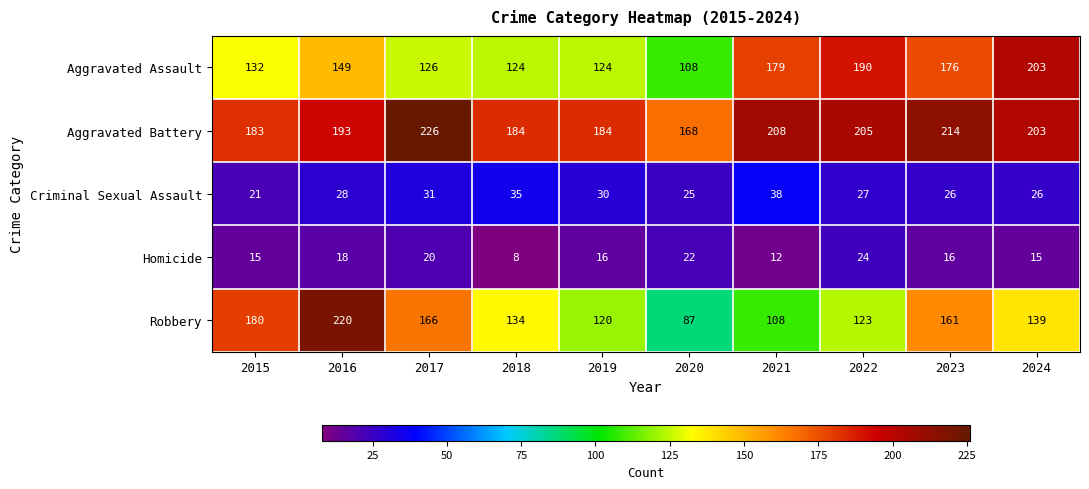

Which series has the largest range (max minus min)?

Robbery